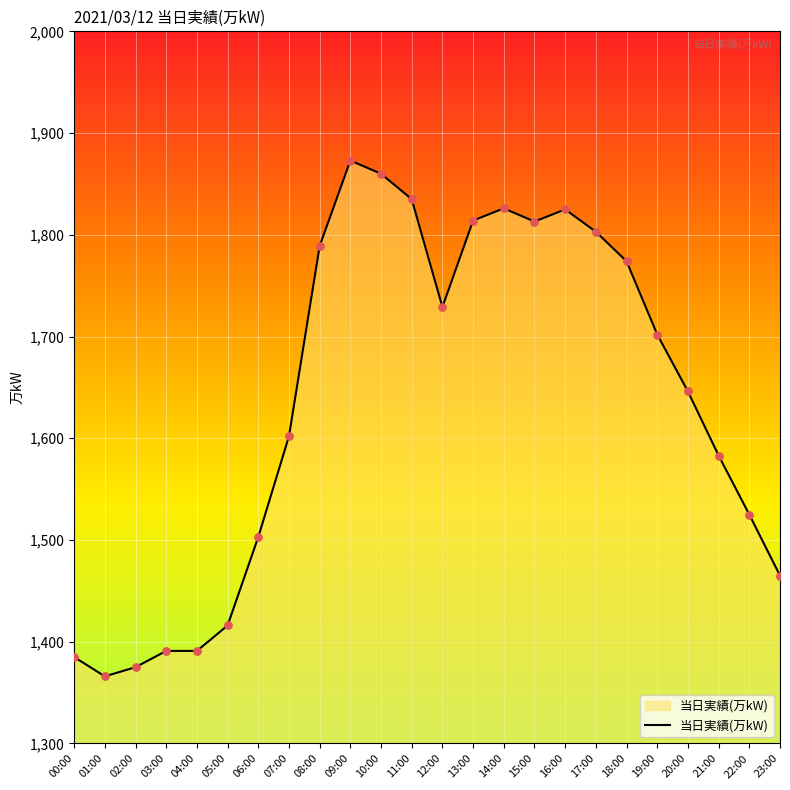

Which has a higher value, 12:00 or 07:00?

12:00